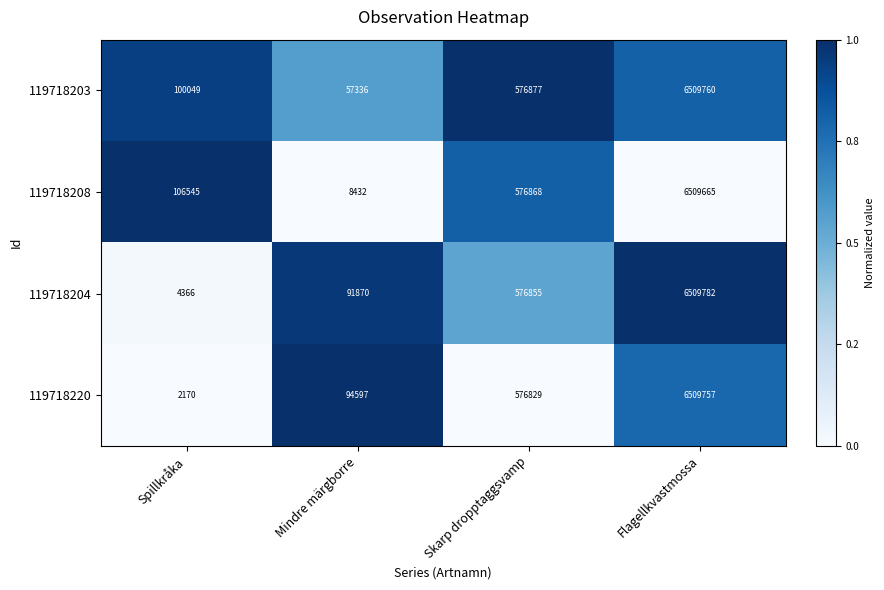

What is the average value of the 119718208 series?

1800378